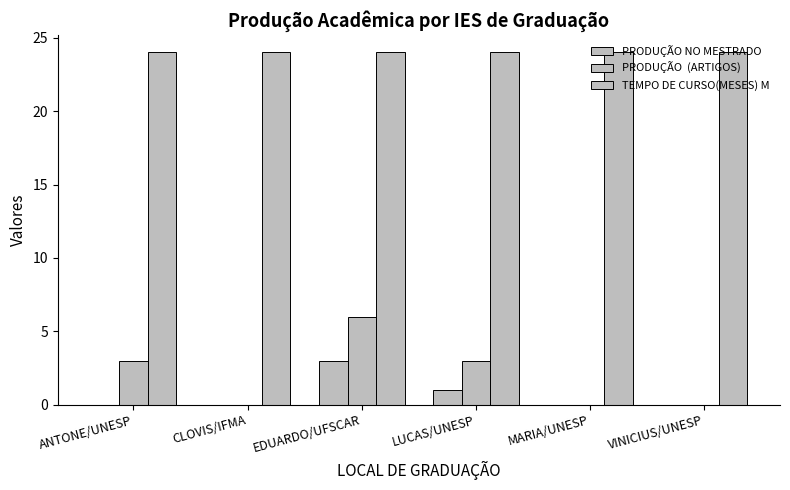

Are the bars horizontal?

No